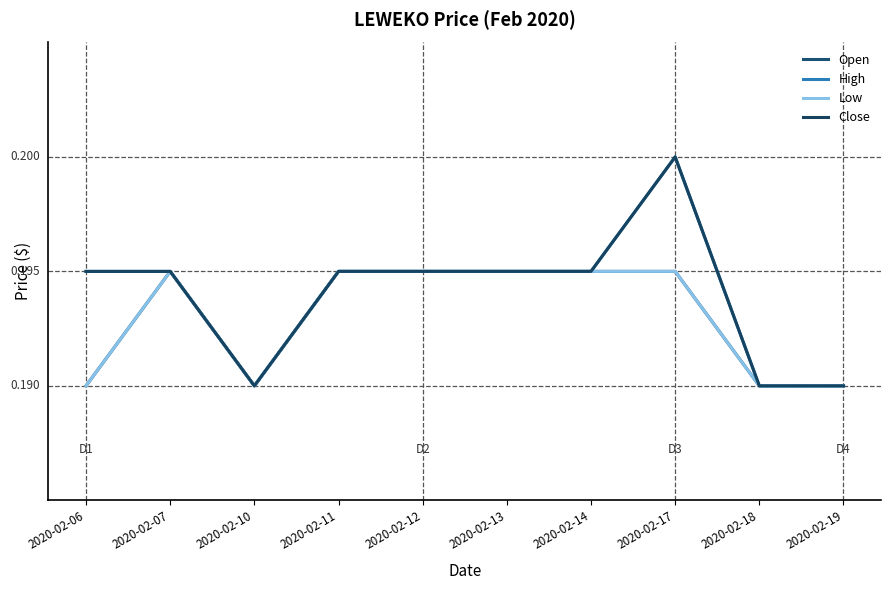

True or false: Low and Close intersect in this chart.

False